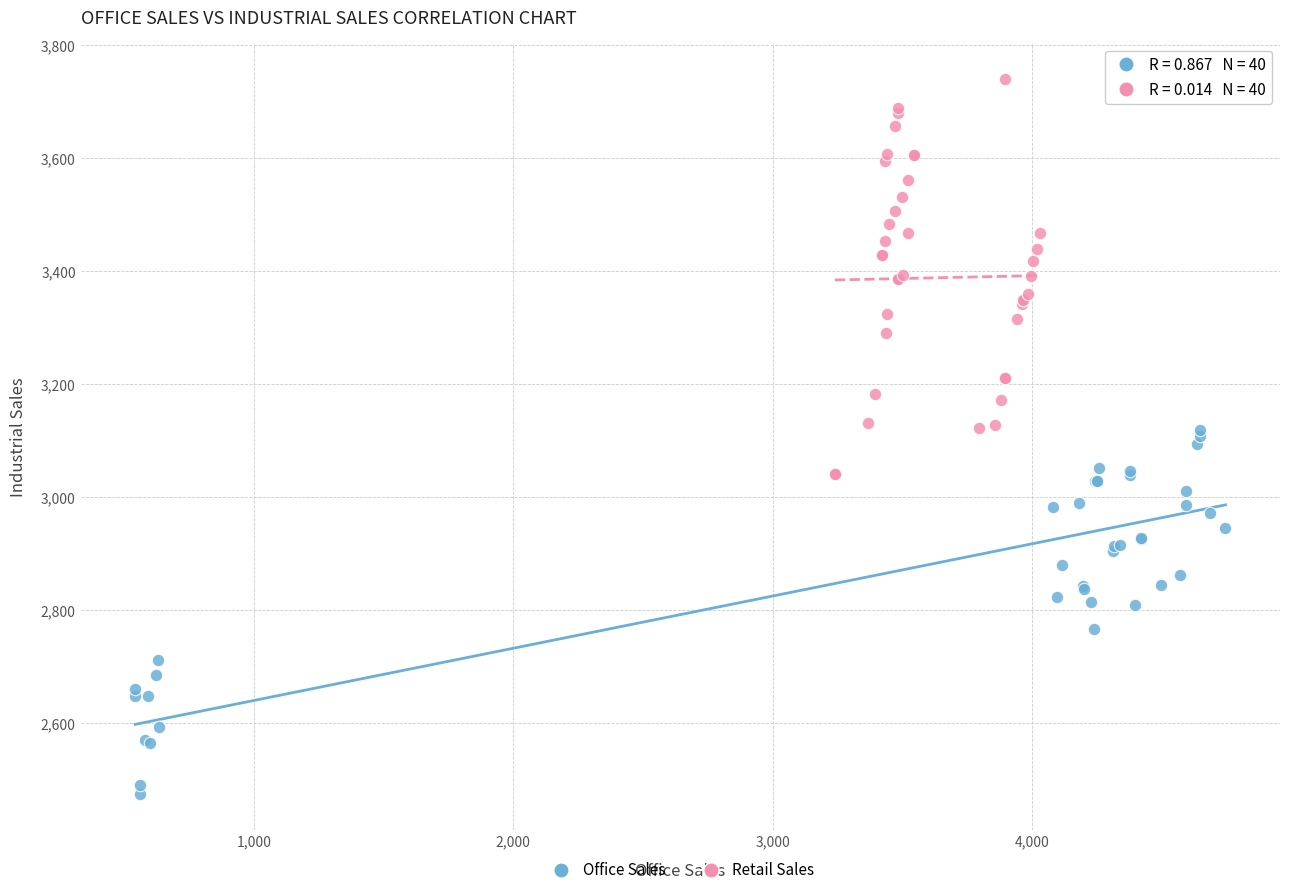

Which series reaches the minimum Y coordinate?

Office Sales